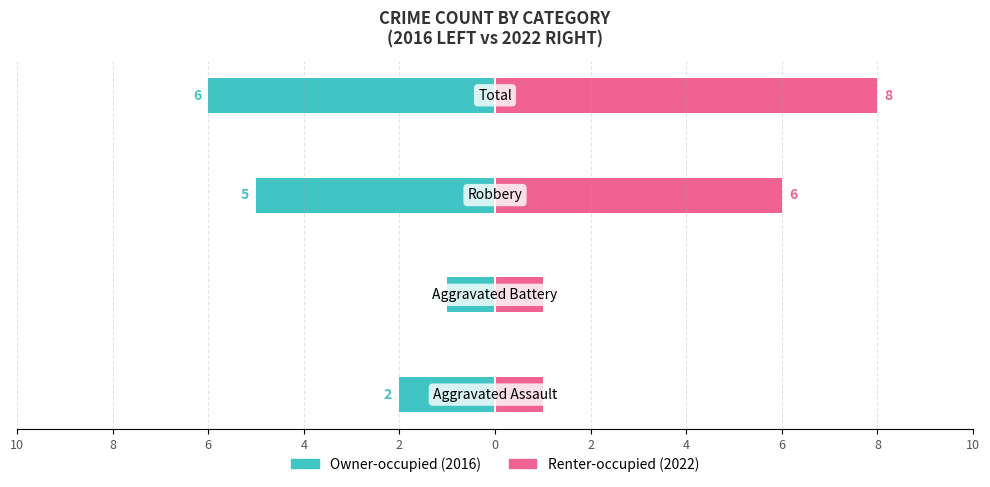

Which series has the largest range (max minus min)?

Renter-occupied